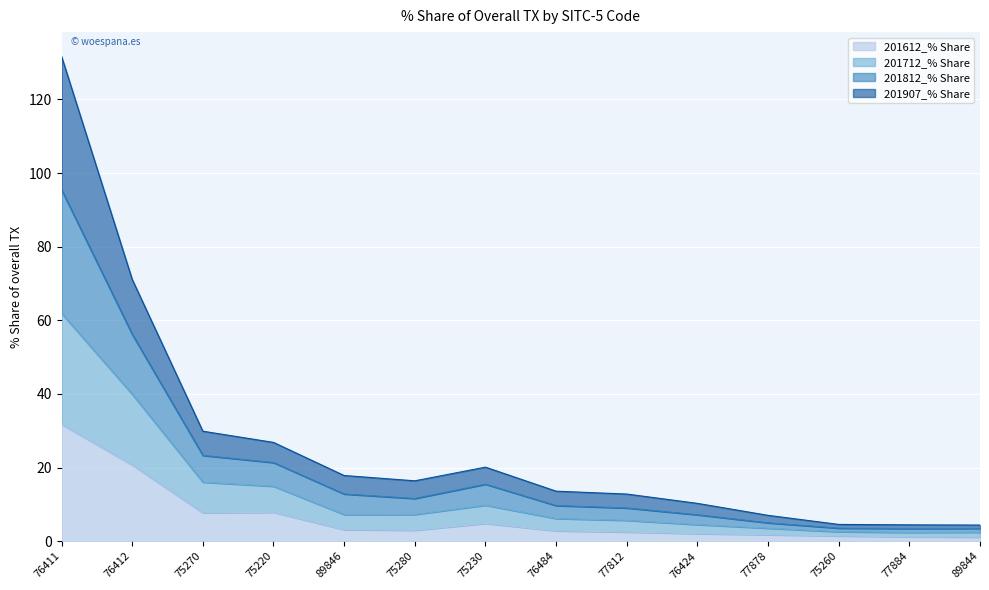

What is the highest value of the 201612_% Share series?

31.7